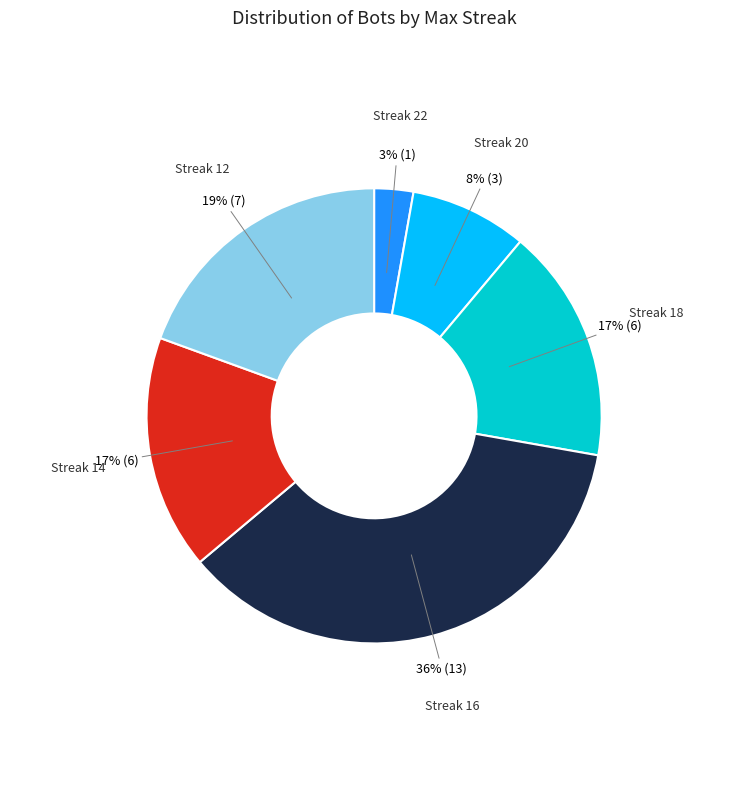

To the nearest percent, what is the difference between the largest and smallest slice percentages?

33%